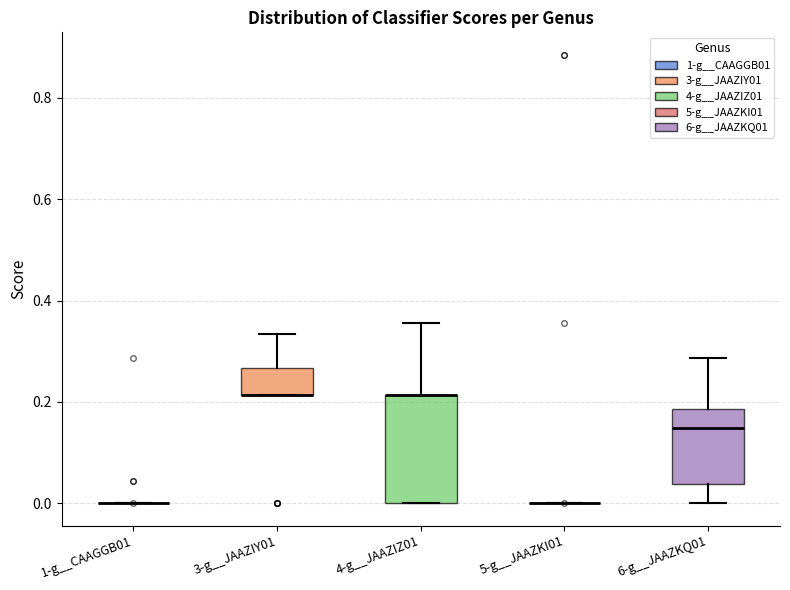

Where does the upper whisker of the box for 3-g__JAAZIY01 end on the y-axis? The values are not printed on the chart, so give them approximately, as read against the axis.

0.34